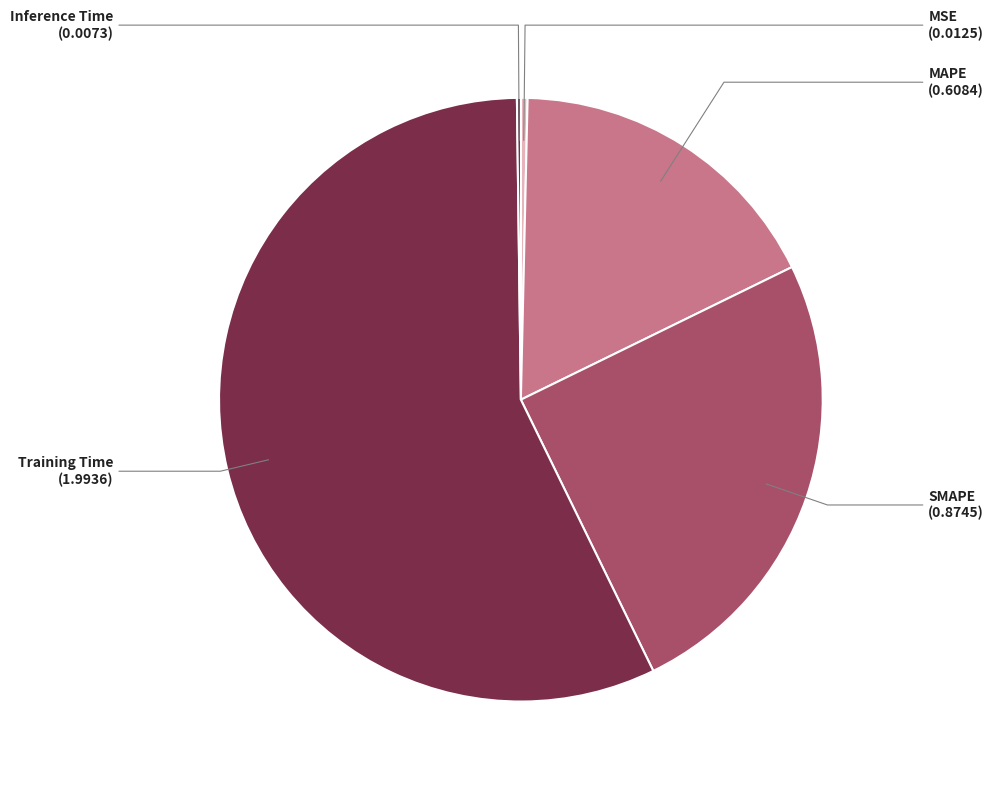

Is there any slice that represents more than half of the pie?

Yes